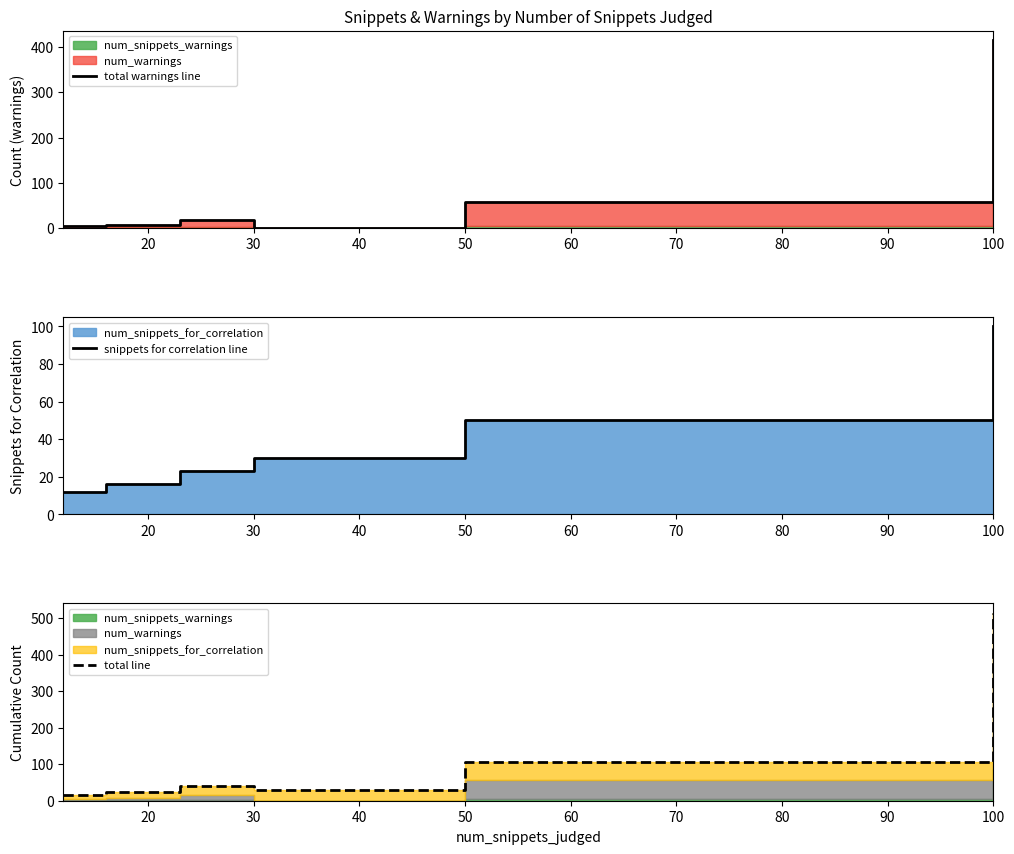

True or false: total line has more than 1 interior local peaks.

False